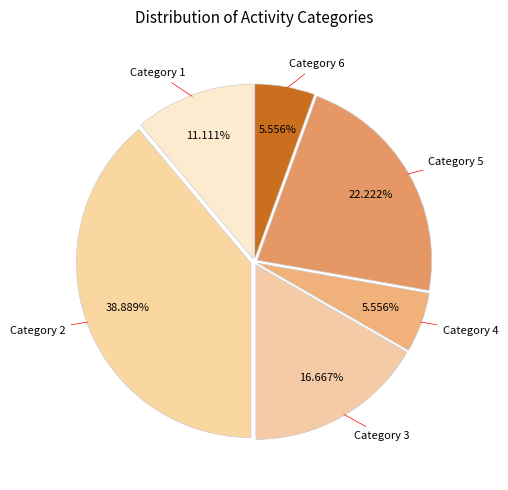

Is there any slice that represents more than half of the pie?

No